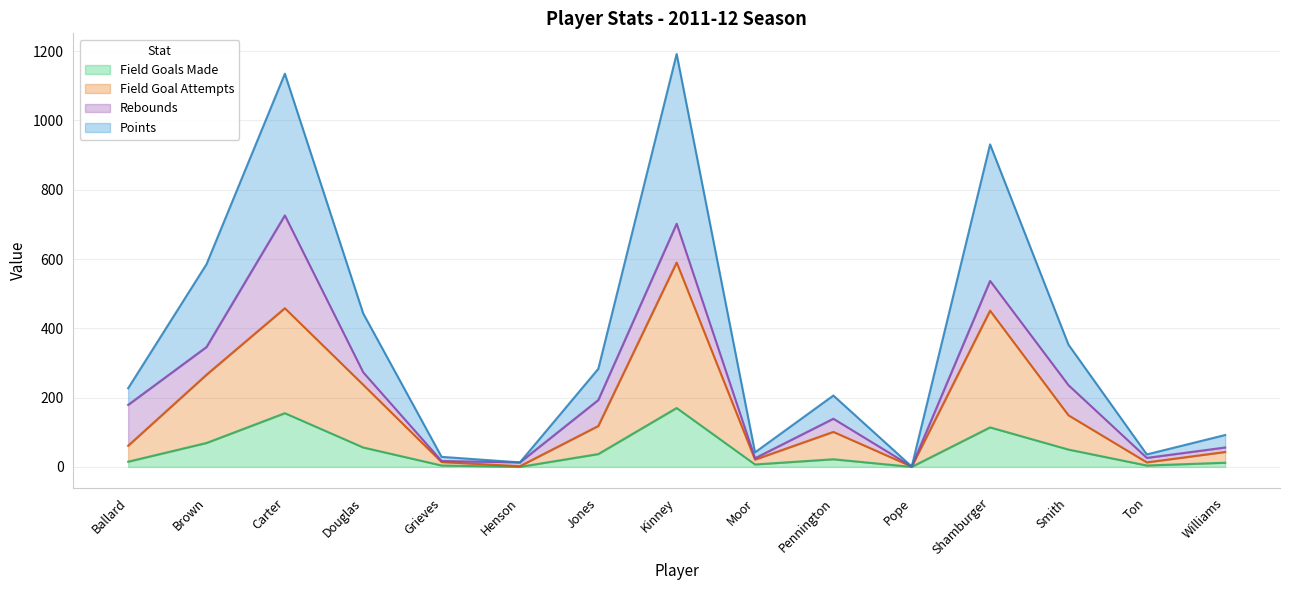

What is the total value across all series at Carter?

1135